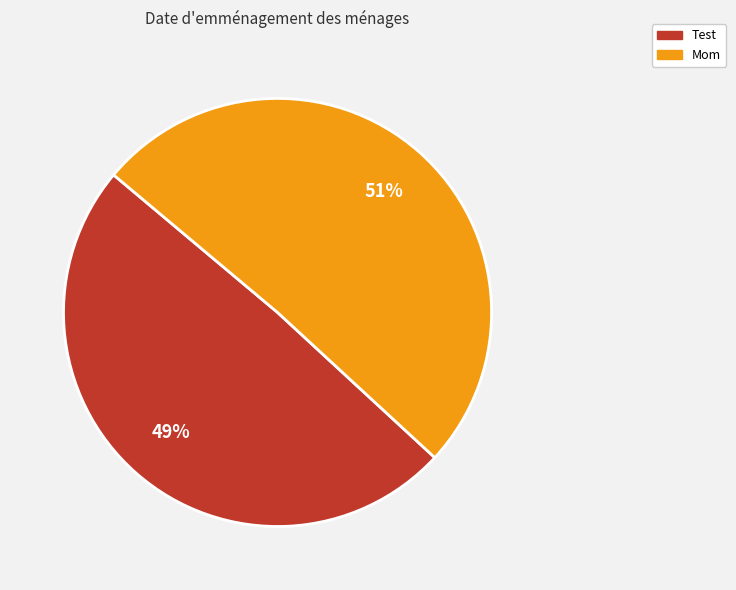

Which slice represents more than half of the pie?

Mom